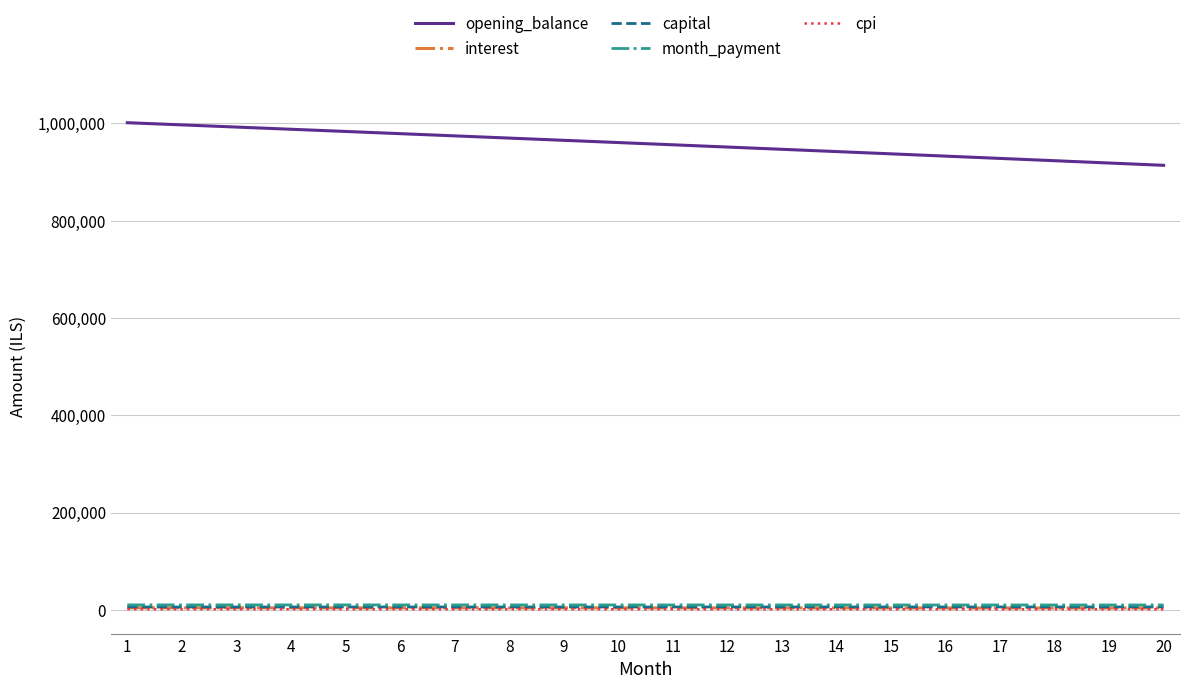

The value of opening_balance at 2 is 1508787.6. True or false?

False